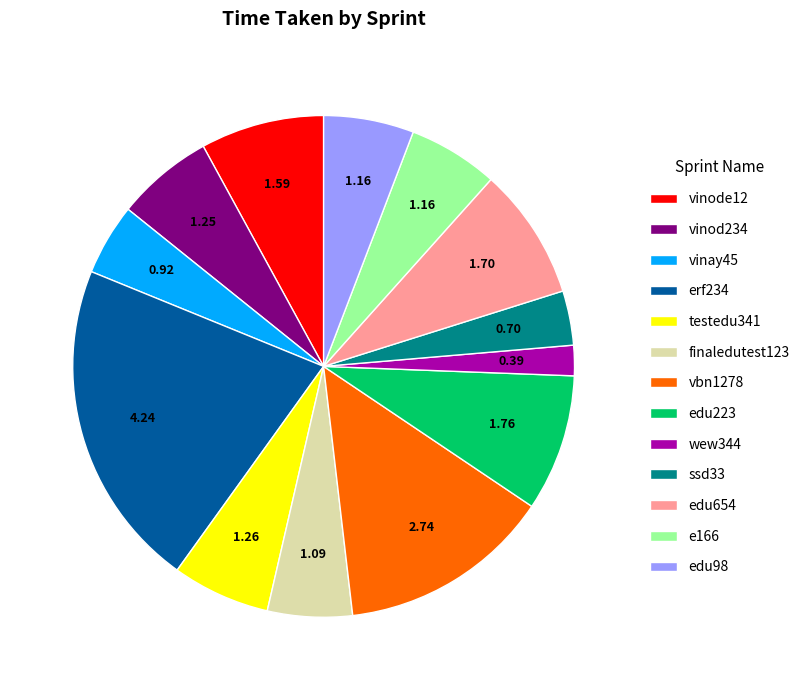

What is the ratio of the value at testedu341 to the value at erf234?

0.3